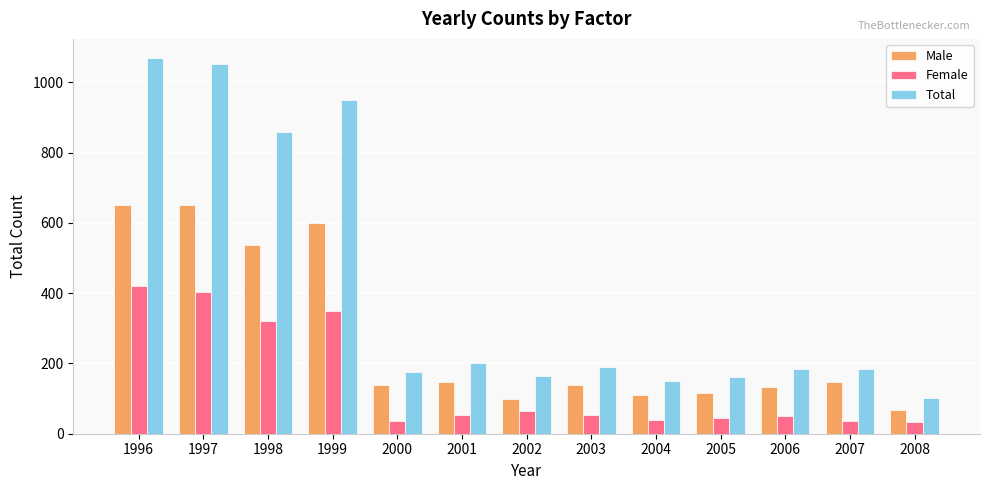

At how many categories does at least one series exceed 998?

2